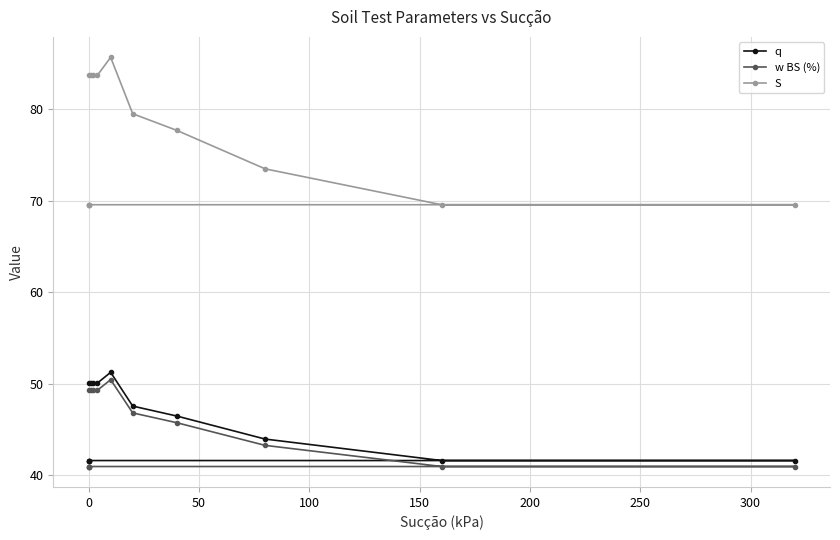

How many categories are shown in the chart?

13